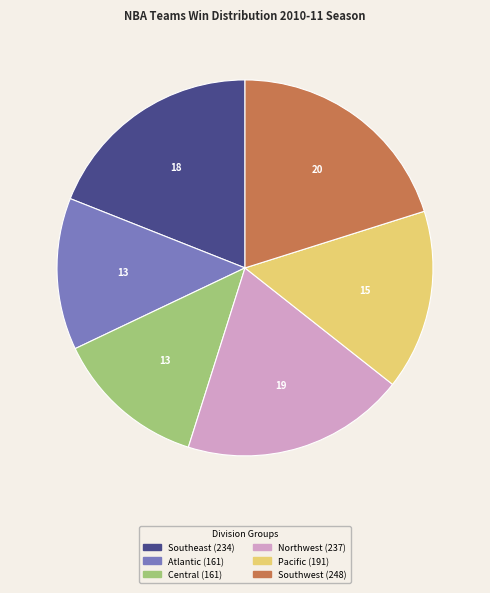

Is there a majority slice in this chart?

No